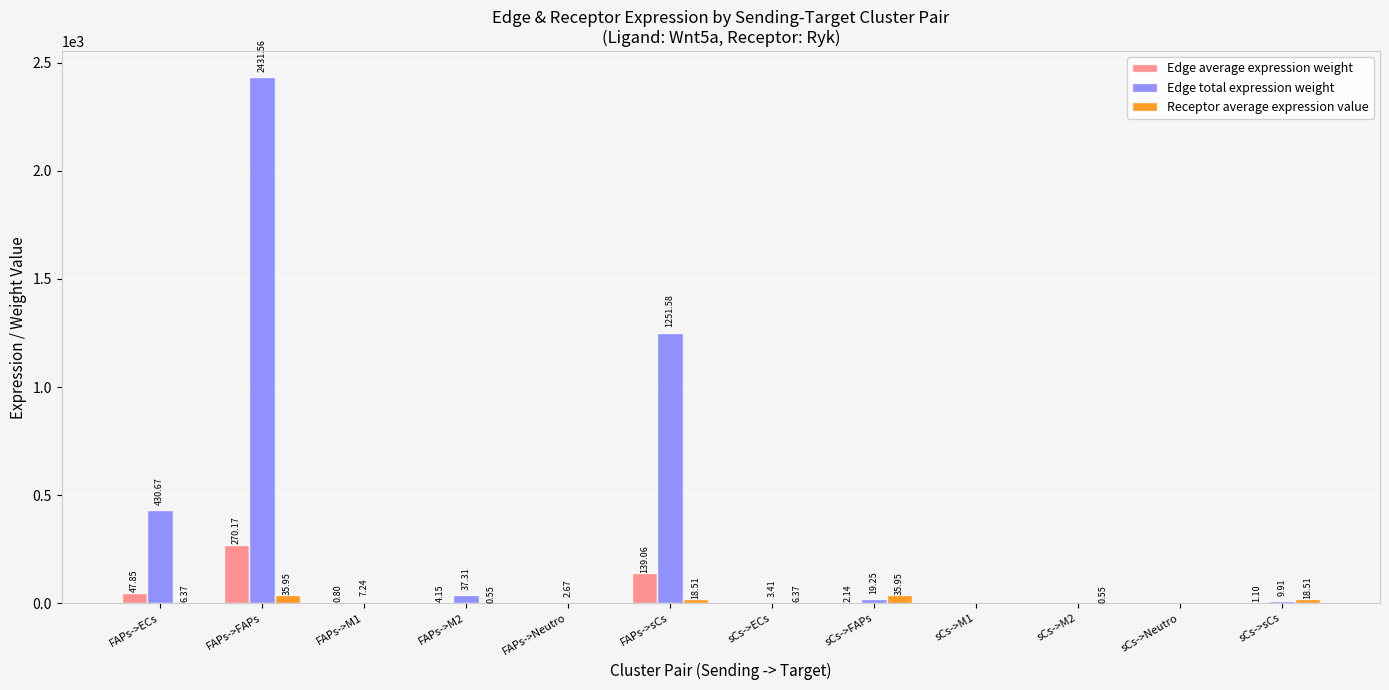

Between FAPs->ECs and sCs->ECs, which series saw the biggest shift?

Edge total expression weight